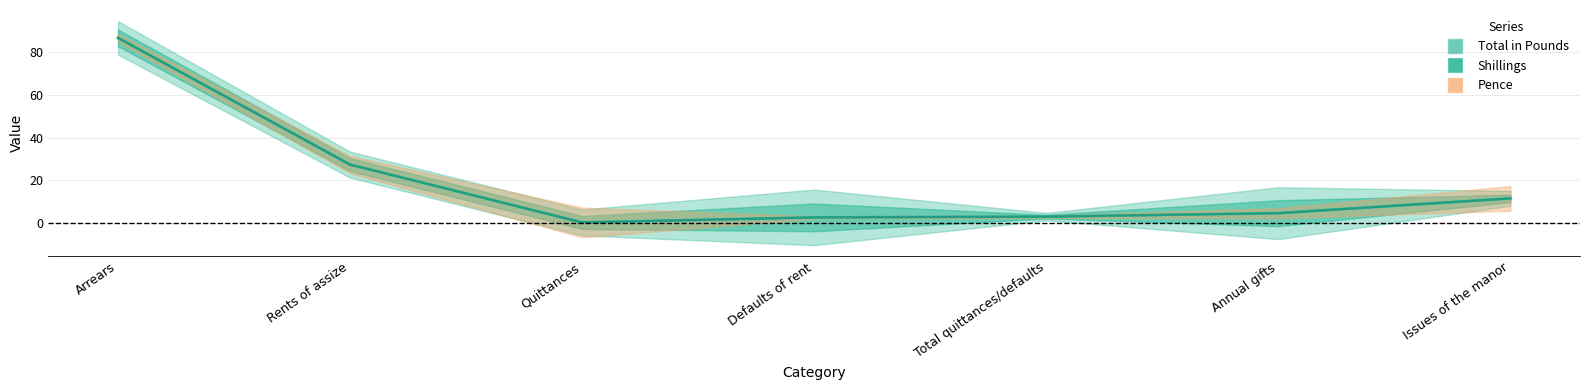

How many distinct data groups are displayed?

3